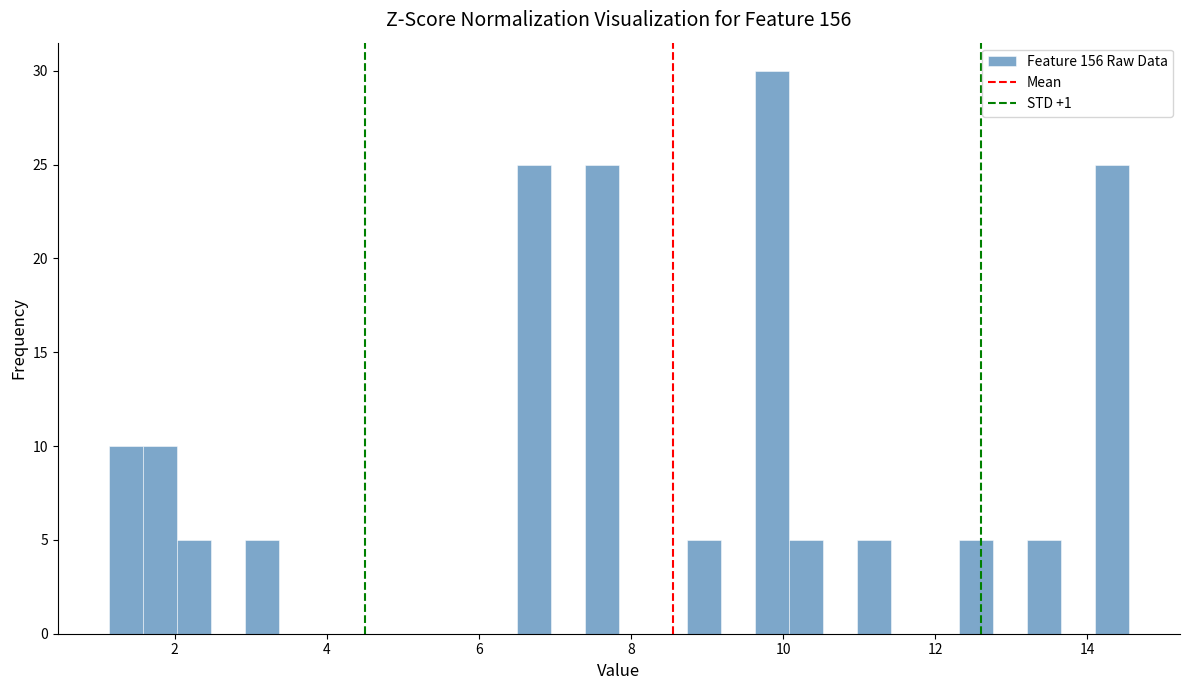

Read against the x-axis, roughly where is the centre of the tallest bar?

9.8